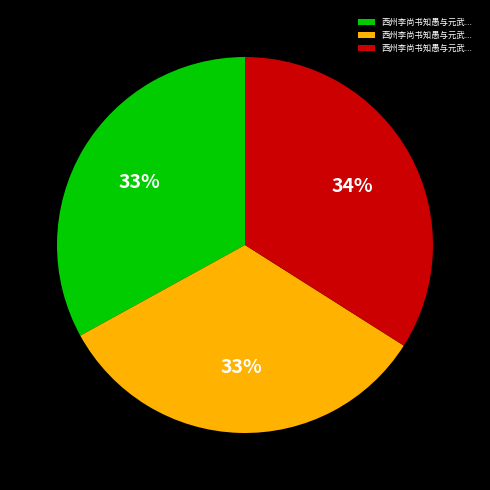

Is there any slice that represents more than half of the pie?

No